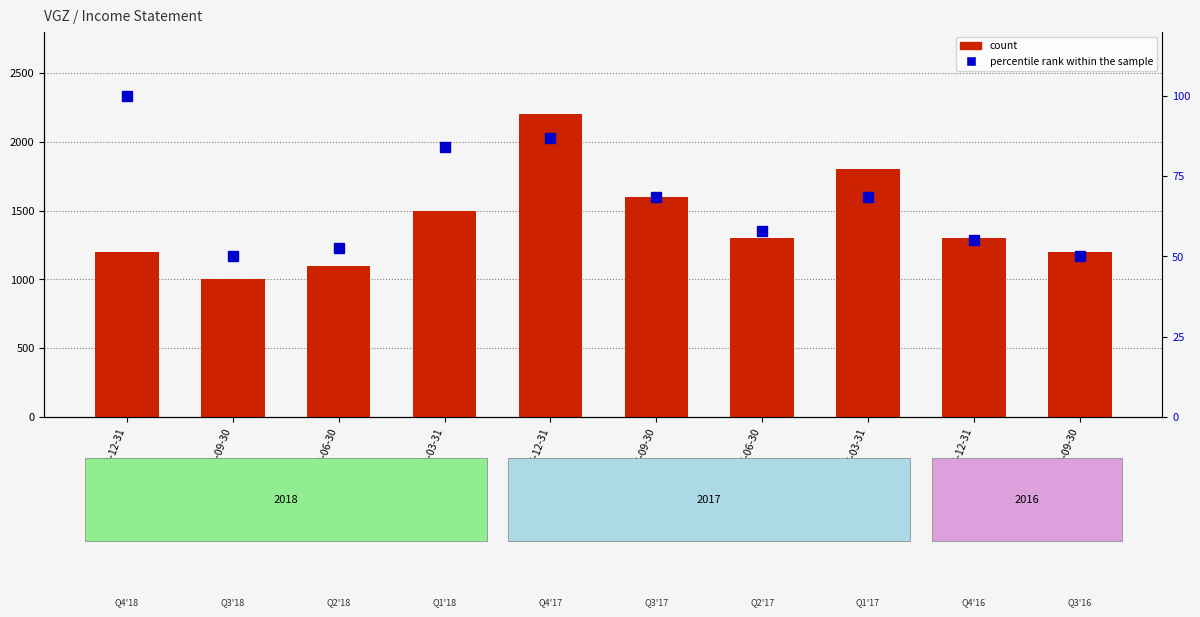

Reading left to right, list all the values displayed in this chart.

count: 1200.0	1000.0	1100.0	1500.0	2200.0	1600.0	1300.0	1800.0	1300.0	1200.0
percentile rank within the sample: 100.0	50.0	52.6	84.2	86.8	68.4	57.9	68.4	55.3	50.0